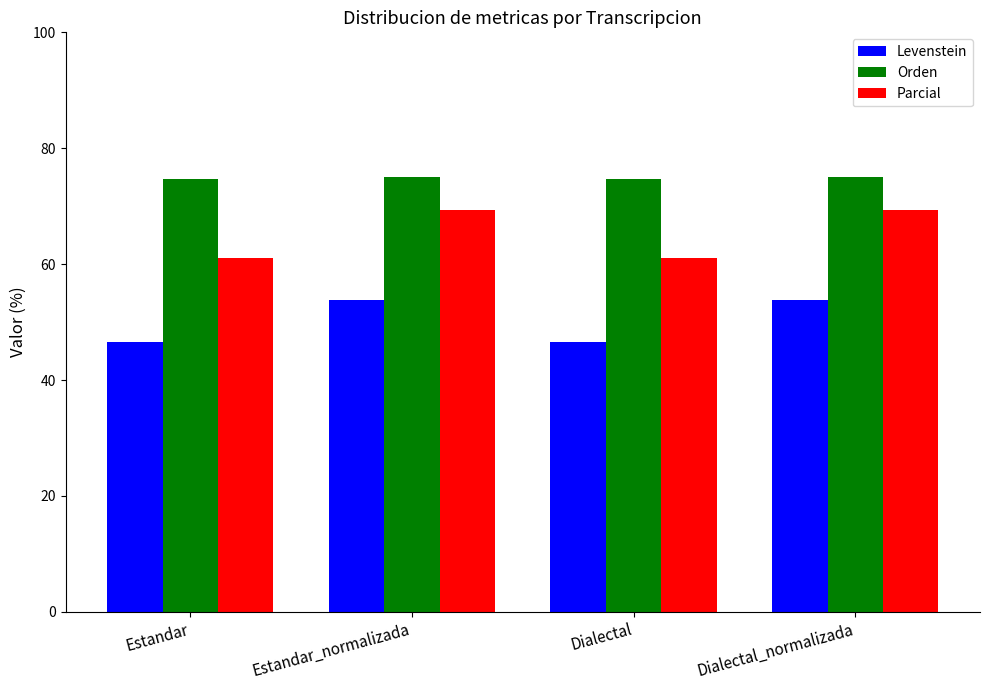

How many groups of bars are there?

4